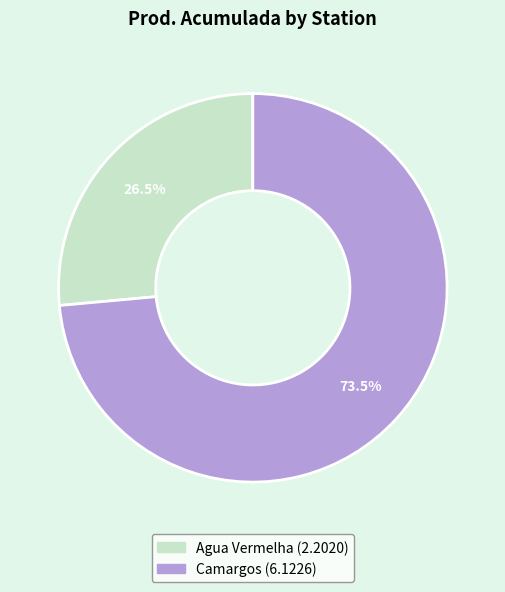

Which has a higher value, Camargos or Agua Vermelha?

Camargos